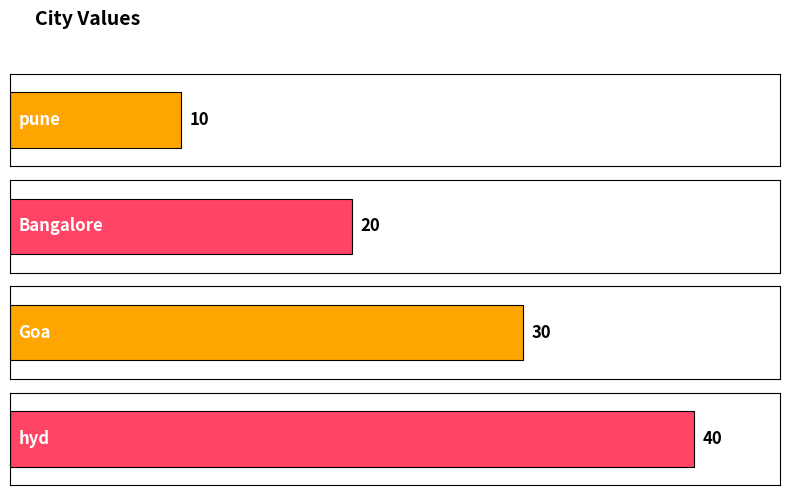

What is the sum of the values at Goa and pune?

40